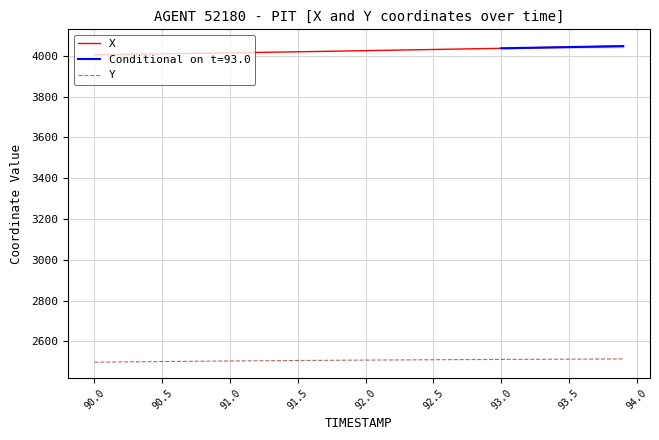

The value of X at 93.0 is 4036.7. True or false?

True